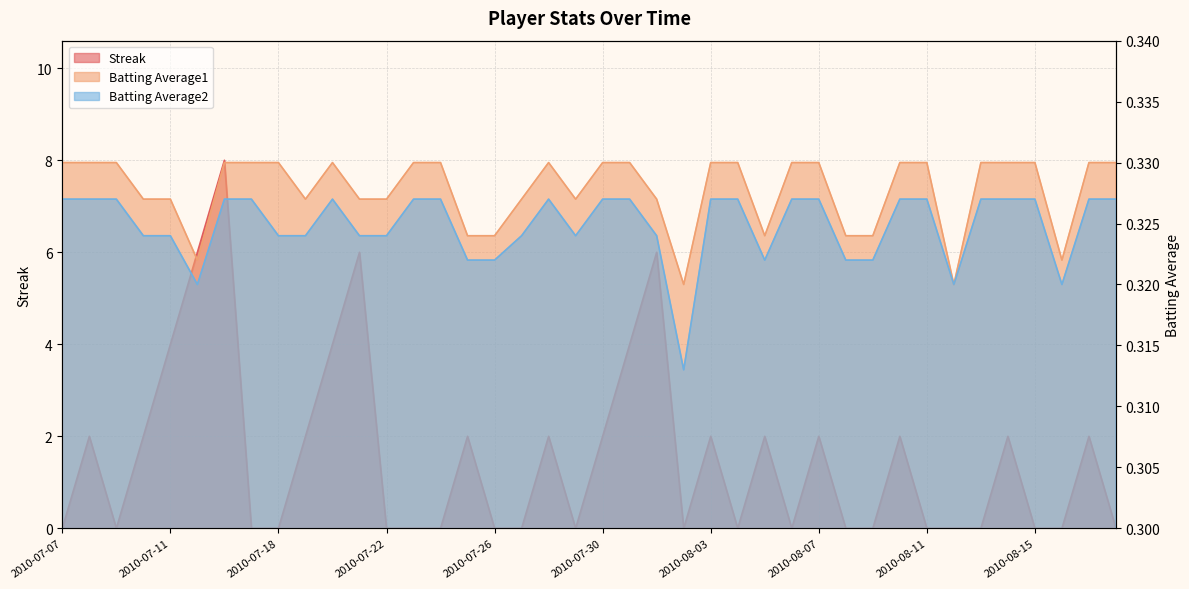

True or false: Batting Average1 has a value of 0.1 at 2010-07-17.

False